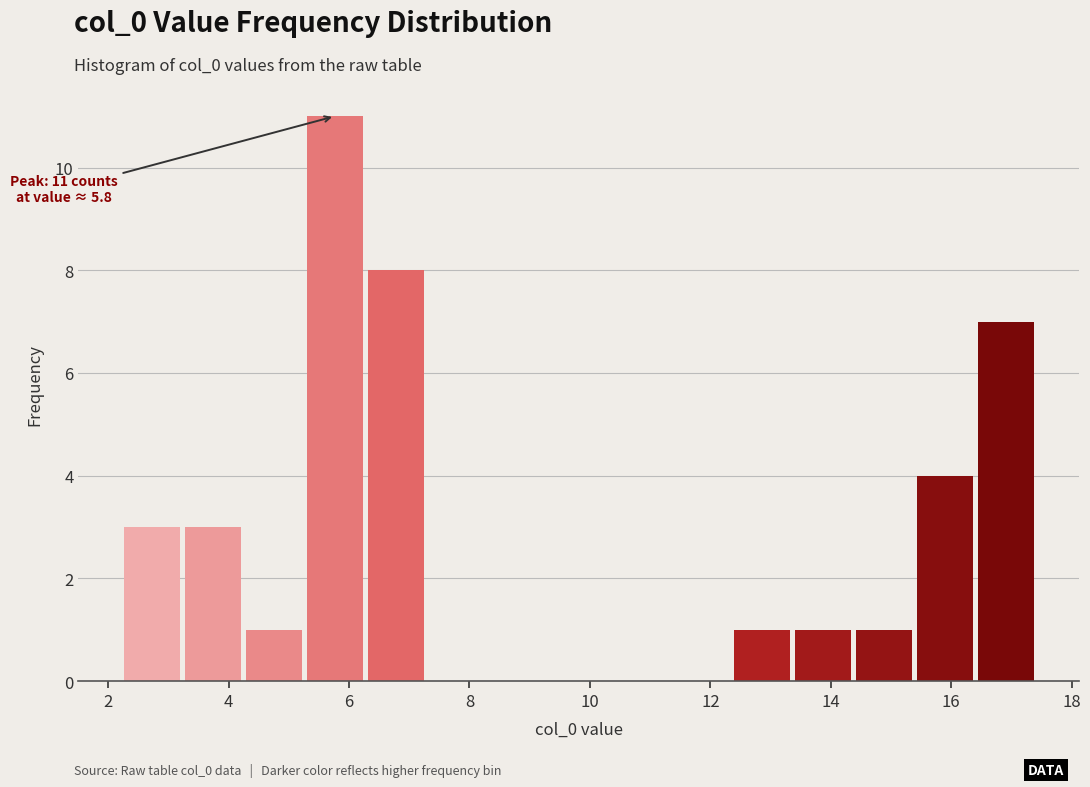

Over which range of the x-axis is the bar tallest?

5.2 to 6.2